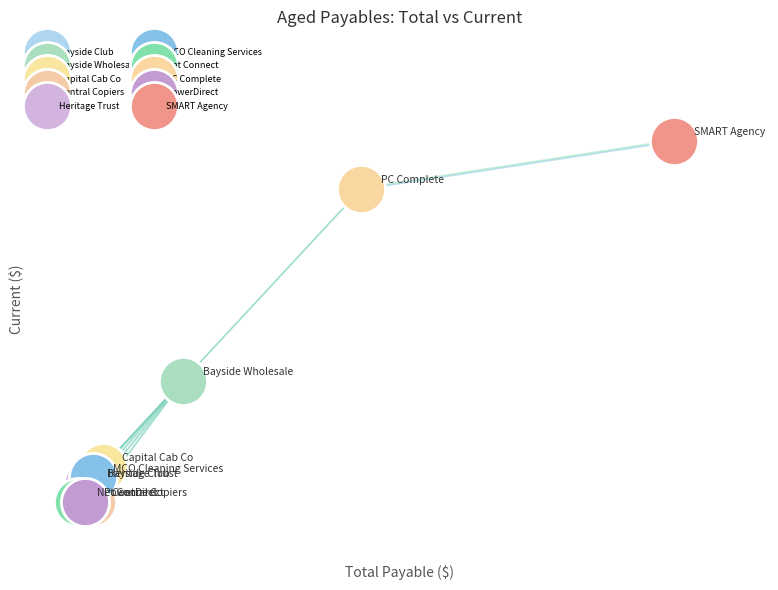

Which series contains the highest Y value?

SMART Agency